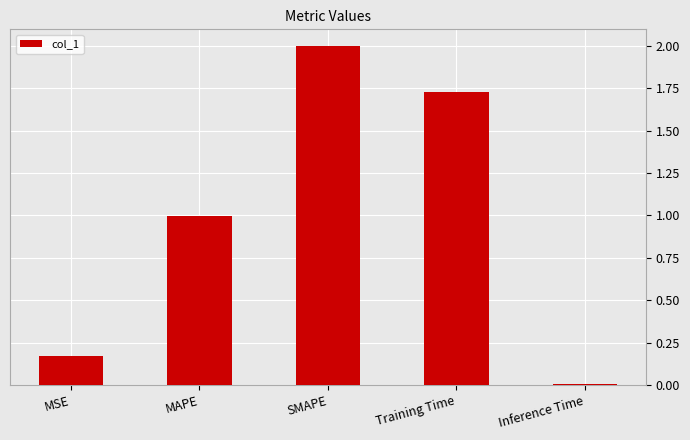

What is the sum of the values at Inference Time and SMAPE?

2.0